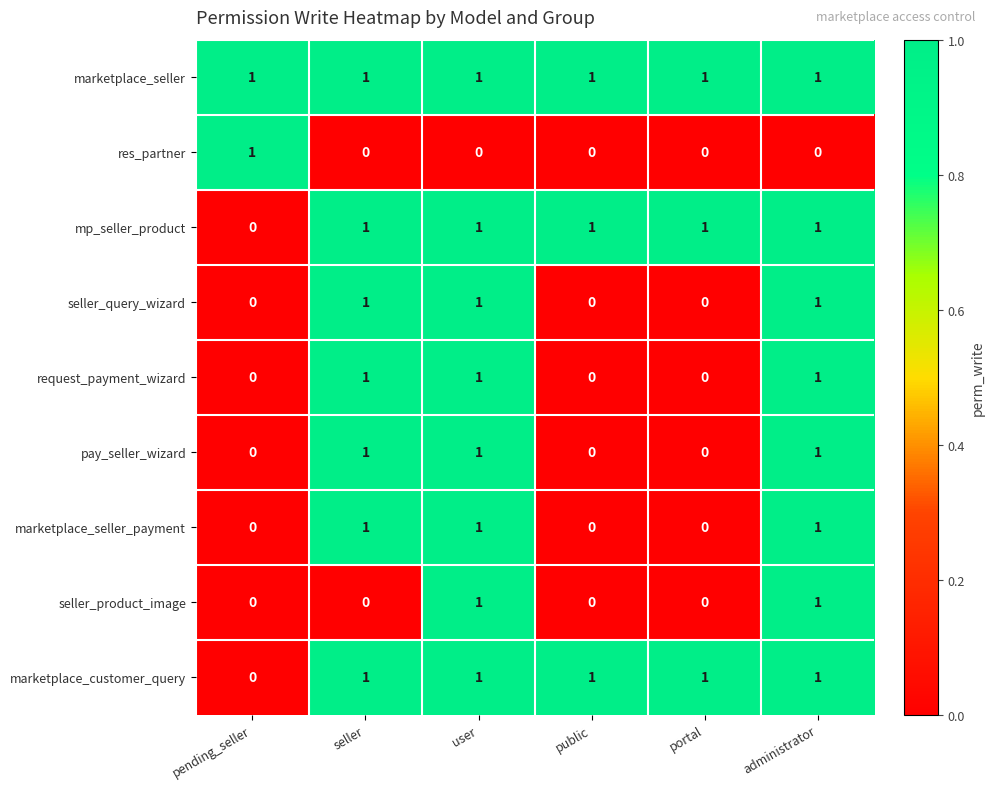

Between seller and user, which series saw the biggest shift?

seller_product_image